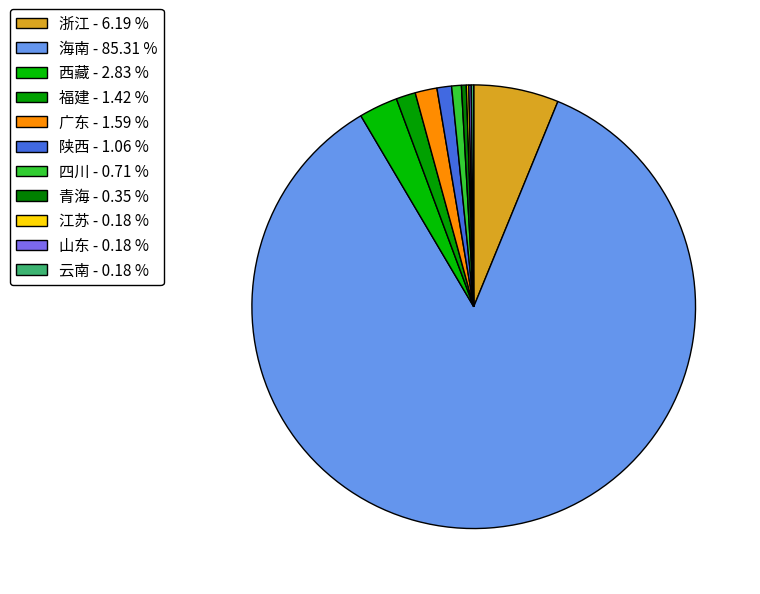

Approximately how many times larger is the value at 青海 compared to 四川?

0.5